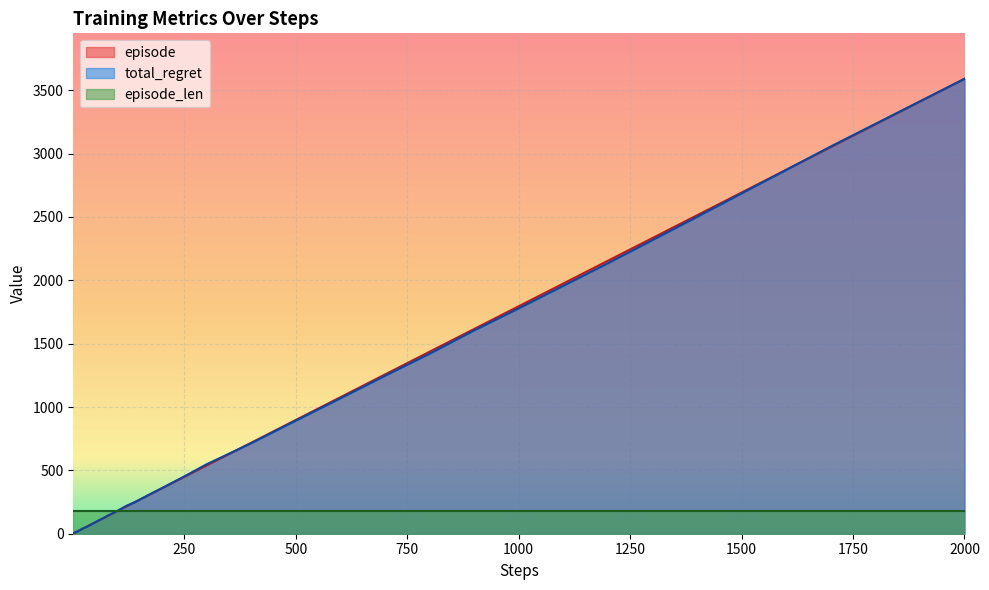

What is the maximum value shown in the chart?

3590.0